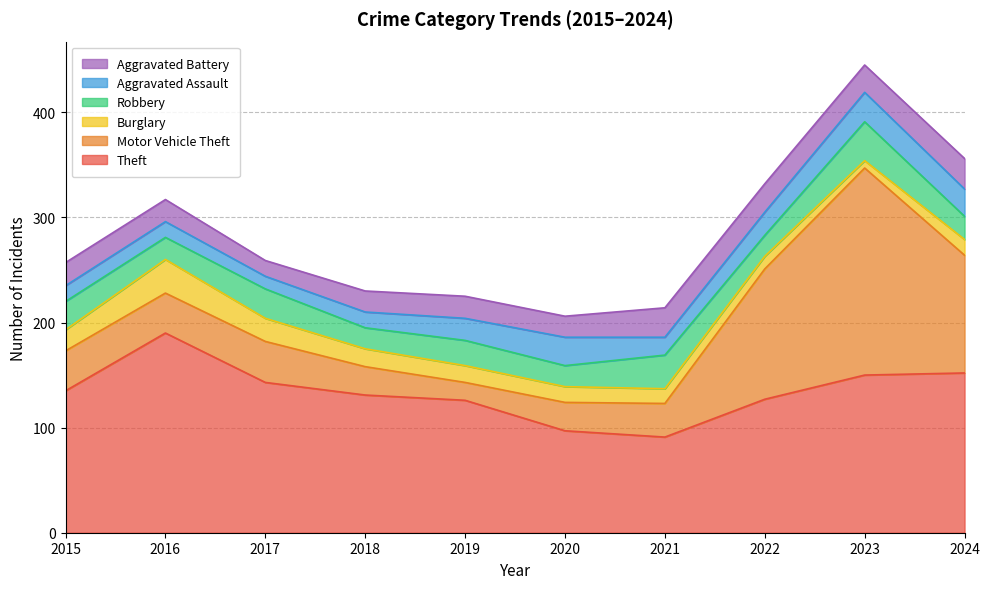

The Aggravated Assault series shows 15 at 2015. True or false?

True